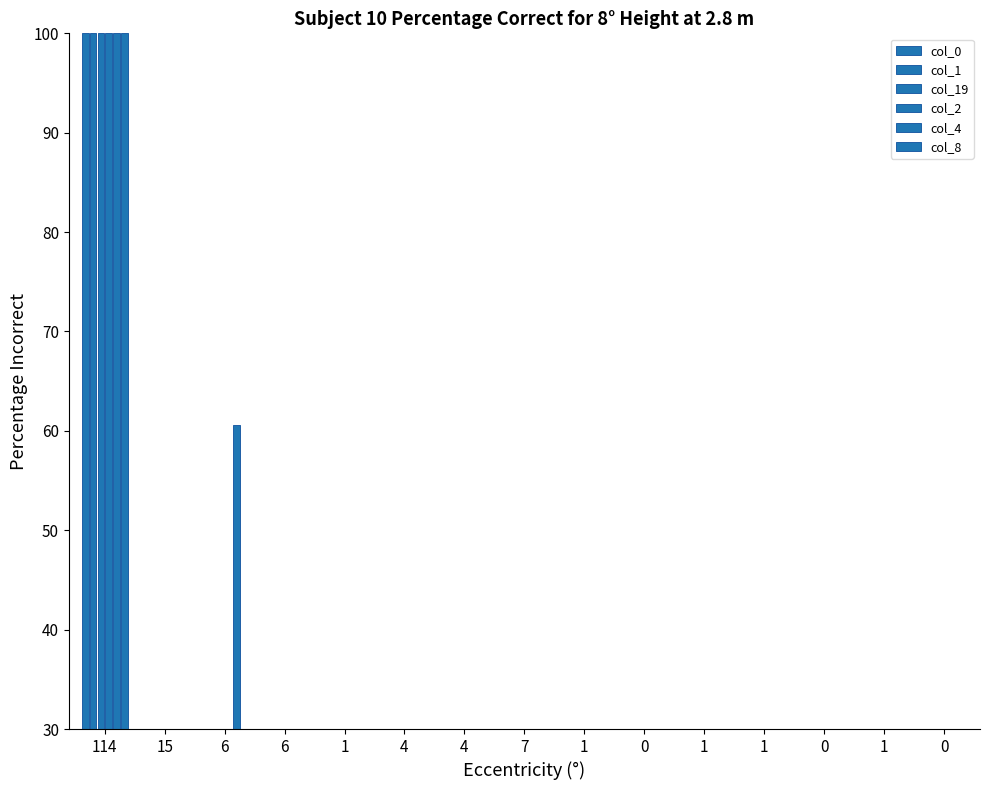

At how many categories does at least one series exceed 10?

3